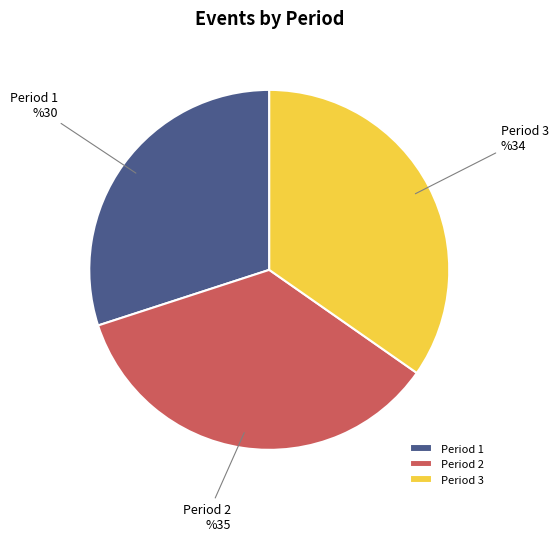

Approximately how many times larger is the value at Period 1 compared to Period 3?

0.9